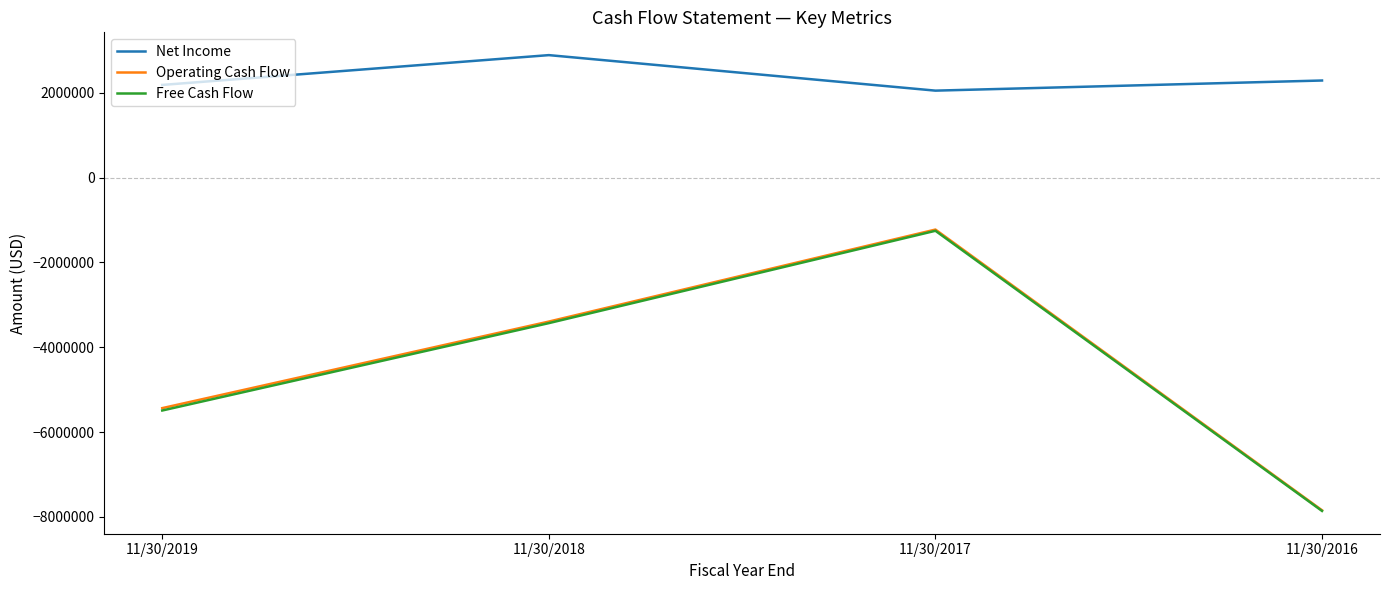

Is the value of Free Cash Flow at 11/30/2018 greater than the value of Net Income at 11/30/2018?

No